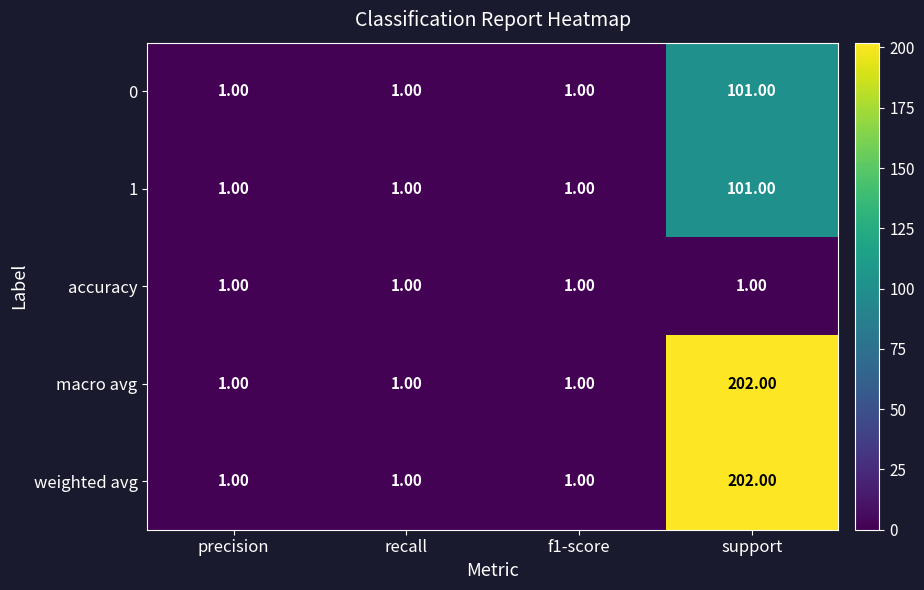

Which category has the highest value across all series?

support